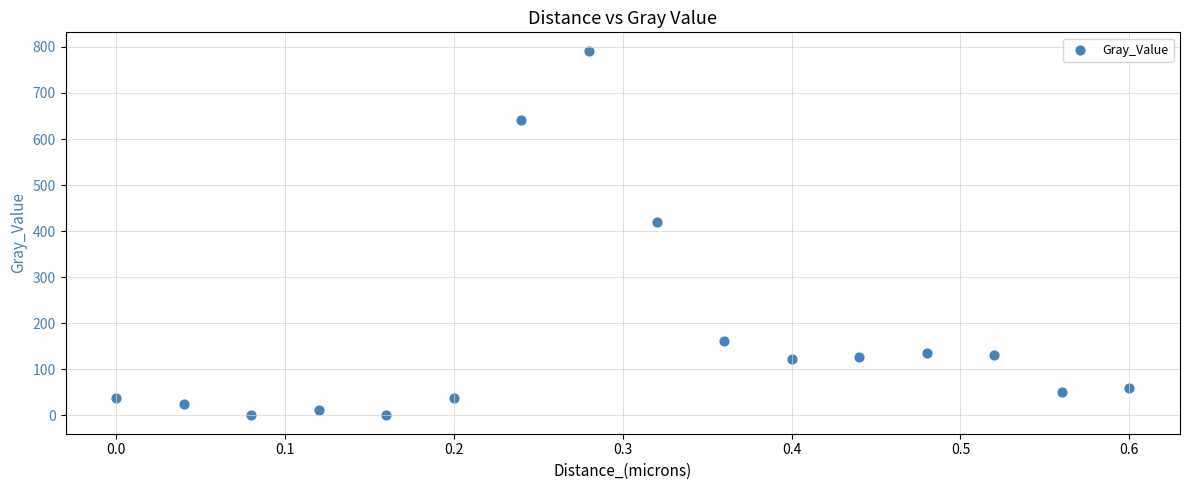

What Y value in the scatter plot is closest to 395?

420.1